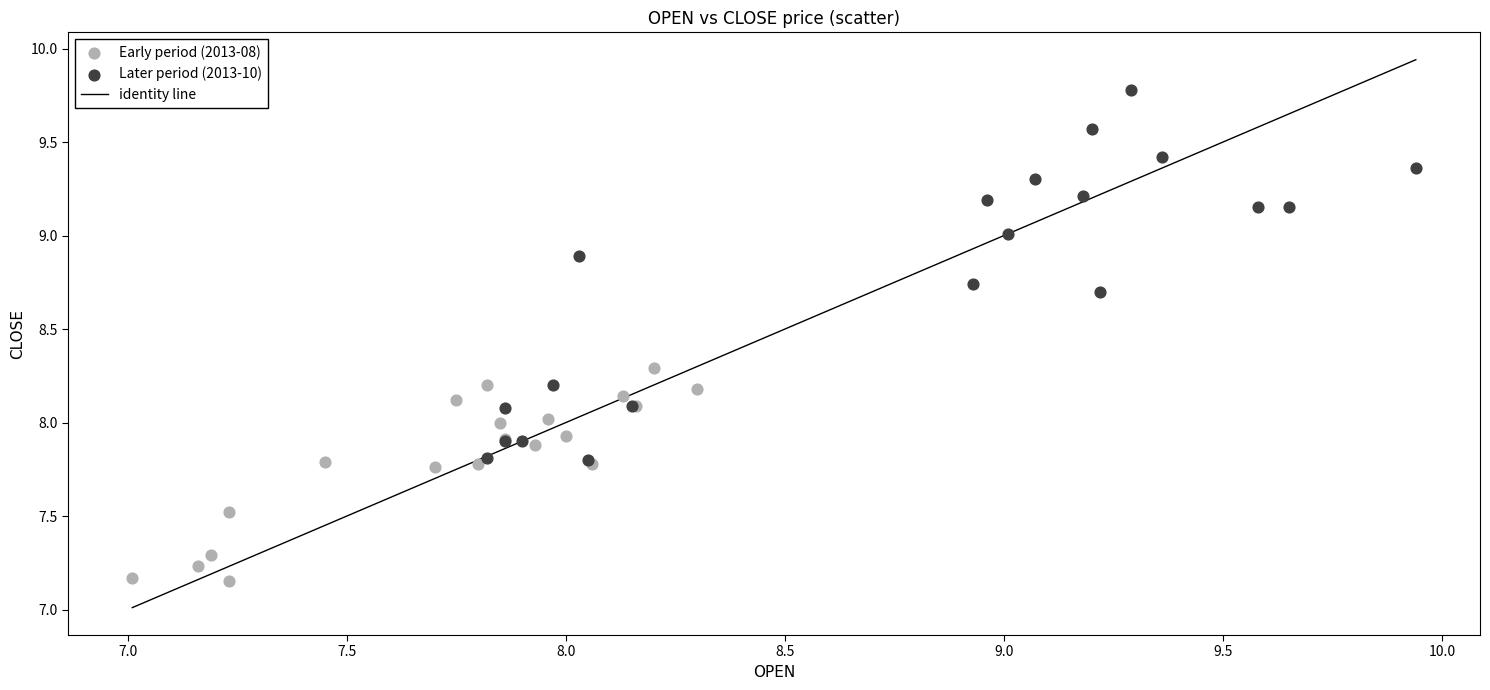

Which series reaches the minimum Y coordinate?

Early period (2013-08)